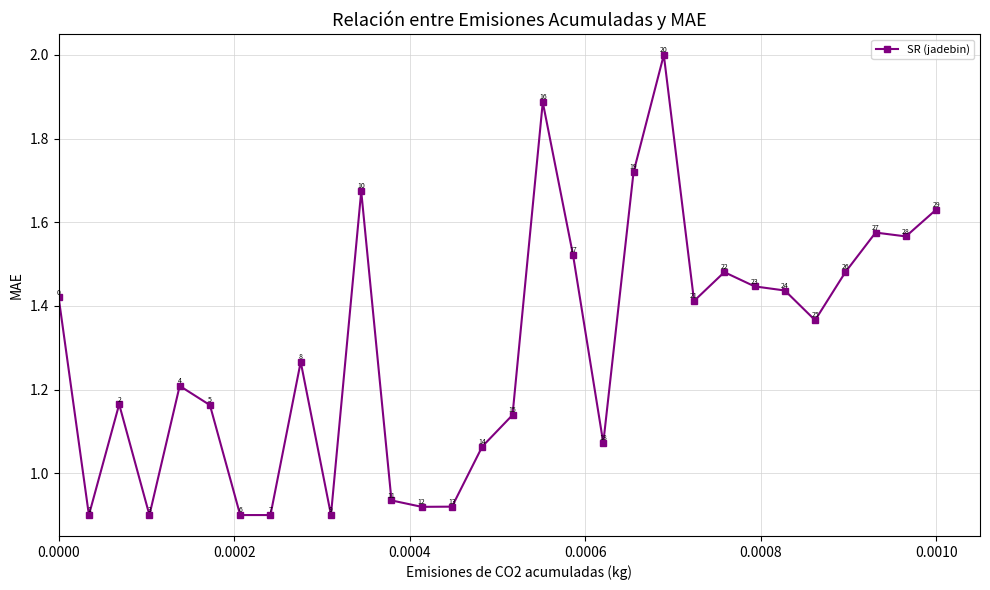

True or false: there are more than 0 points higher than both neighbors.

True